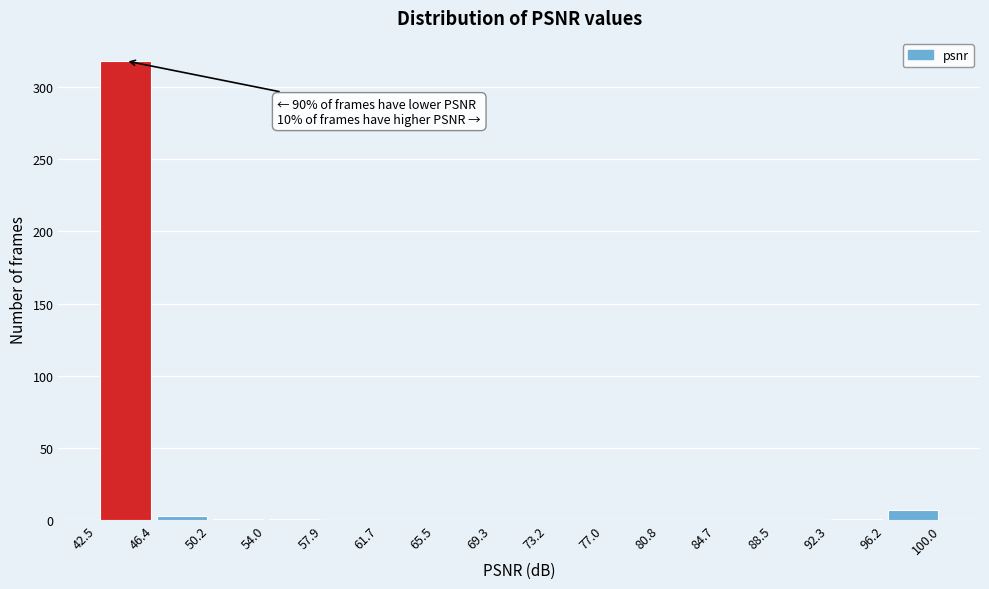

Which range on the x-axis has the tallest bar?

42.5 to 46.4